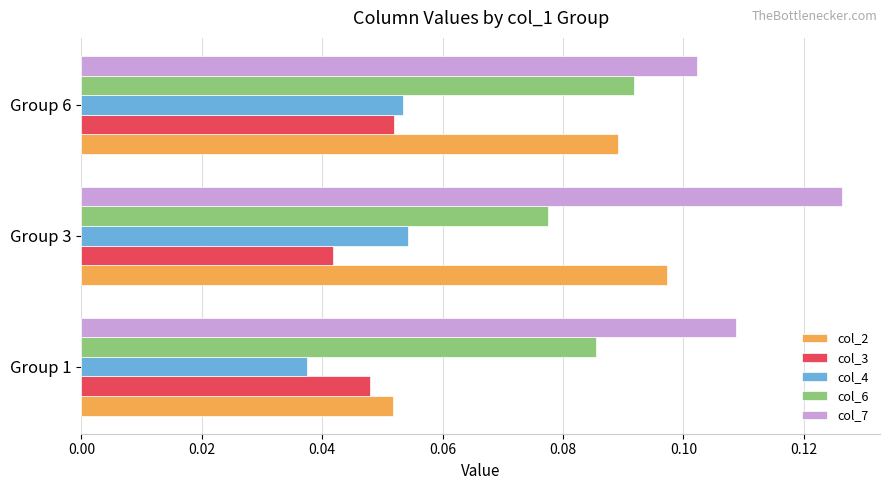

At which category is the sum across all series the highest?

Group 3